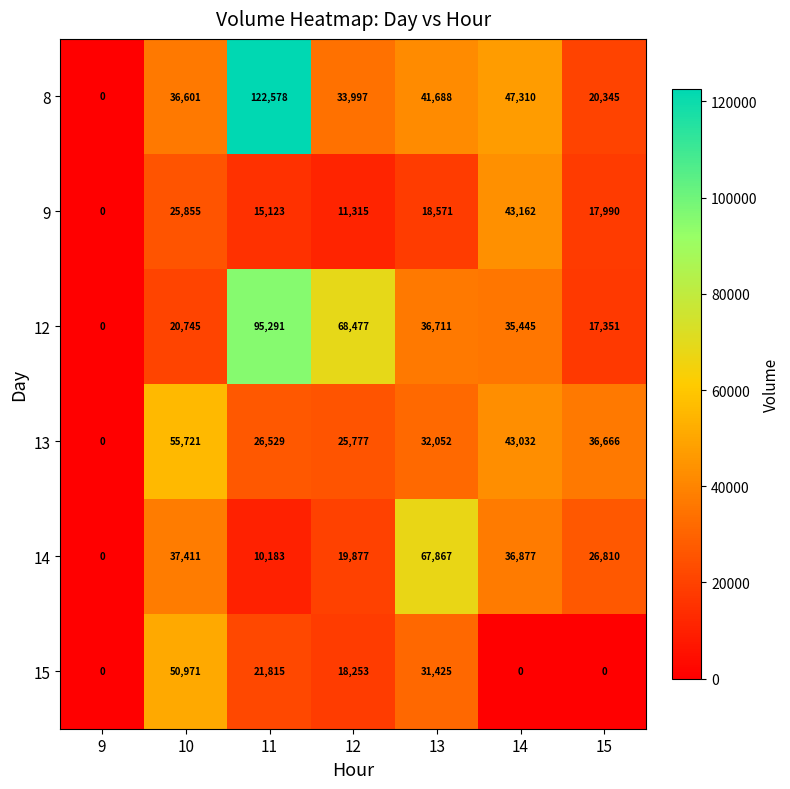

Is it true that 14 equals 19792 at 10?

False